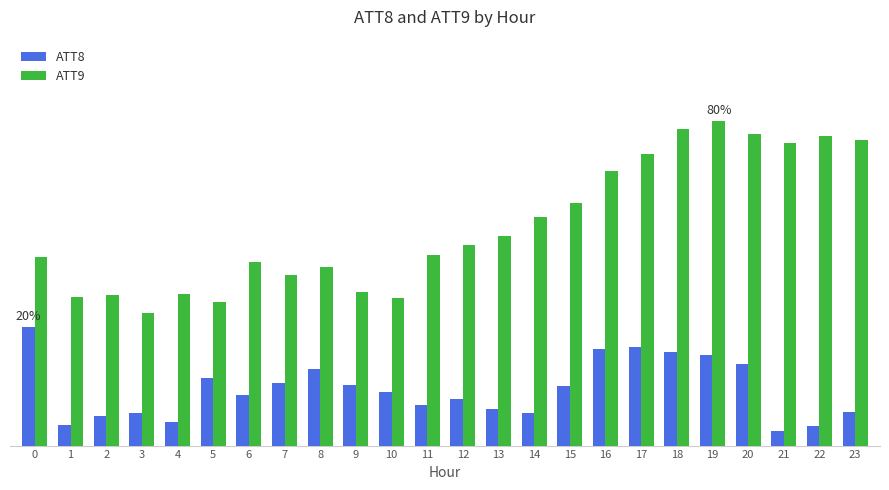

At how many categories does at least one series exceed 10?

16